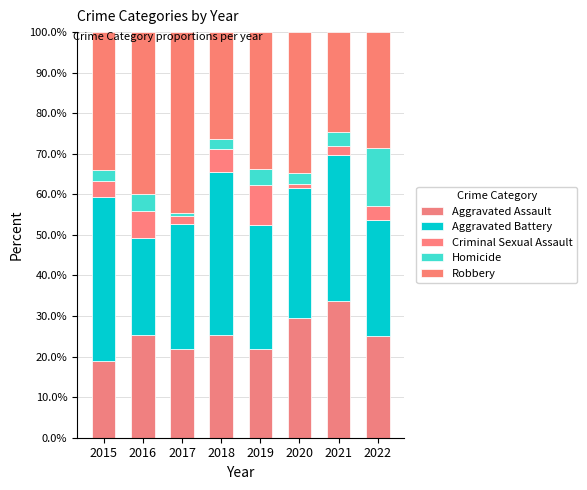

What value does the Aggravated Assault series have at 2020?

29.5